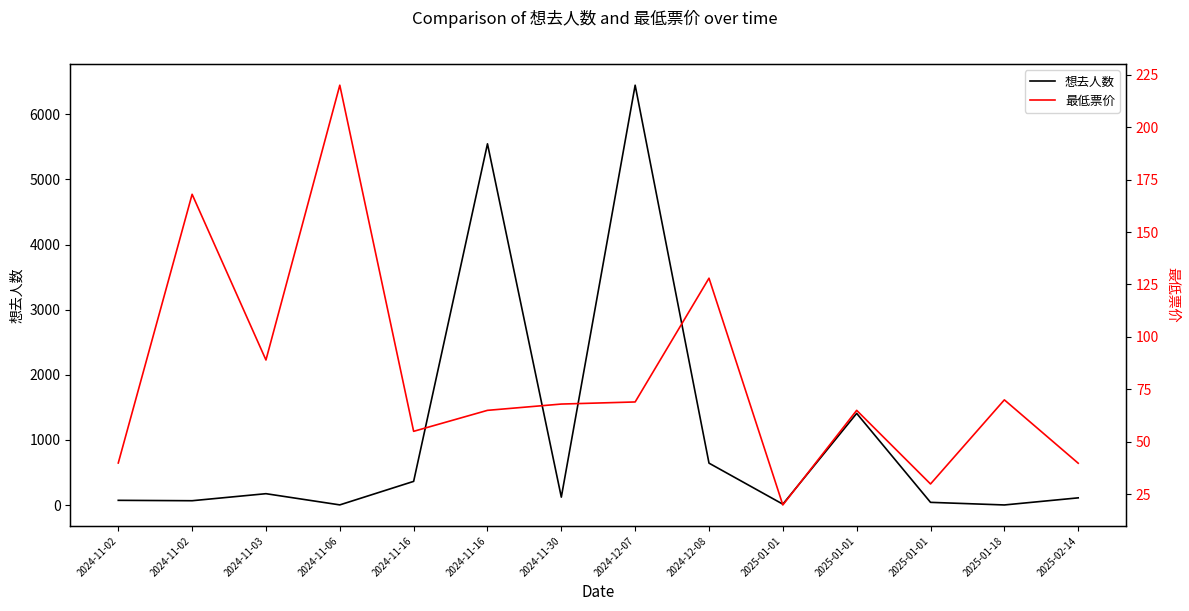

Where do 想去人数 and 最低票价 first cross each other?

2024-11-02 and 2024-11-02